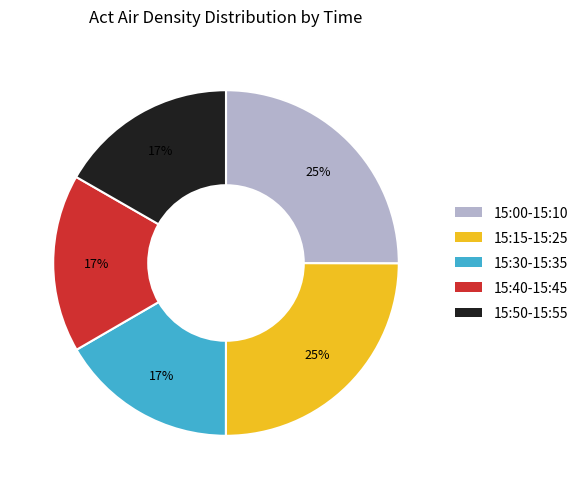

Does any single category account for the majority?

No